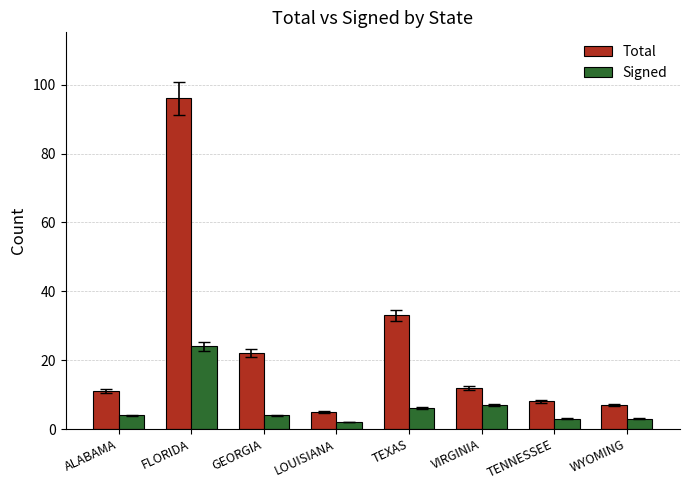

What is the value of the Total bar at the 1st from the left?

11